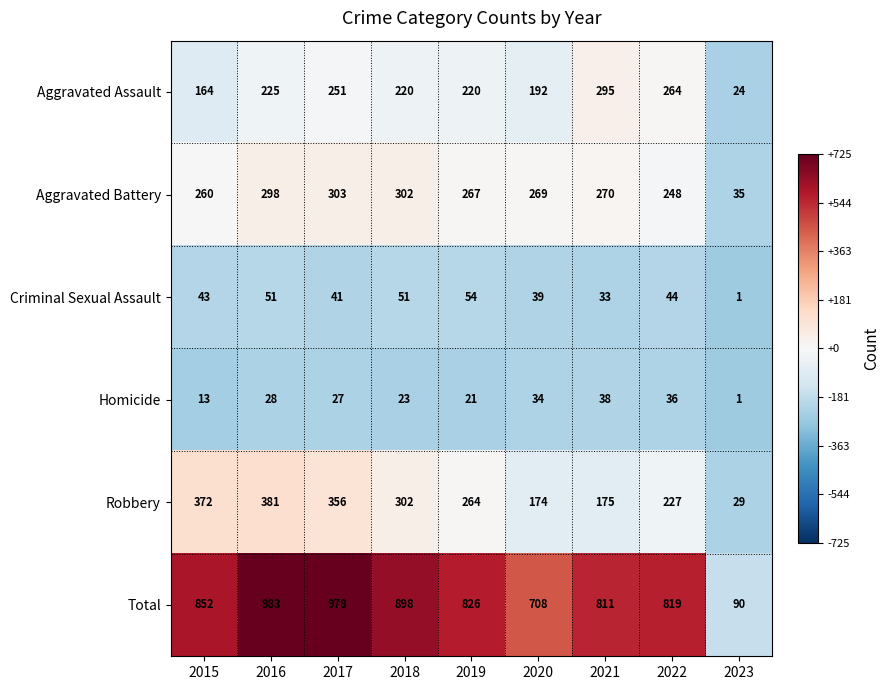

List the series in order of their peak value, highest first.

Total, Robbery, Aggravated Battery, Aggravated Assault, Criminal Sexual Assault, Homicide